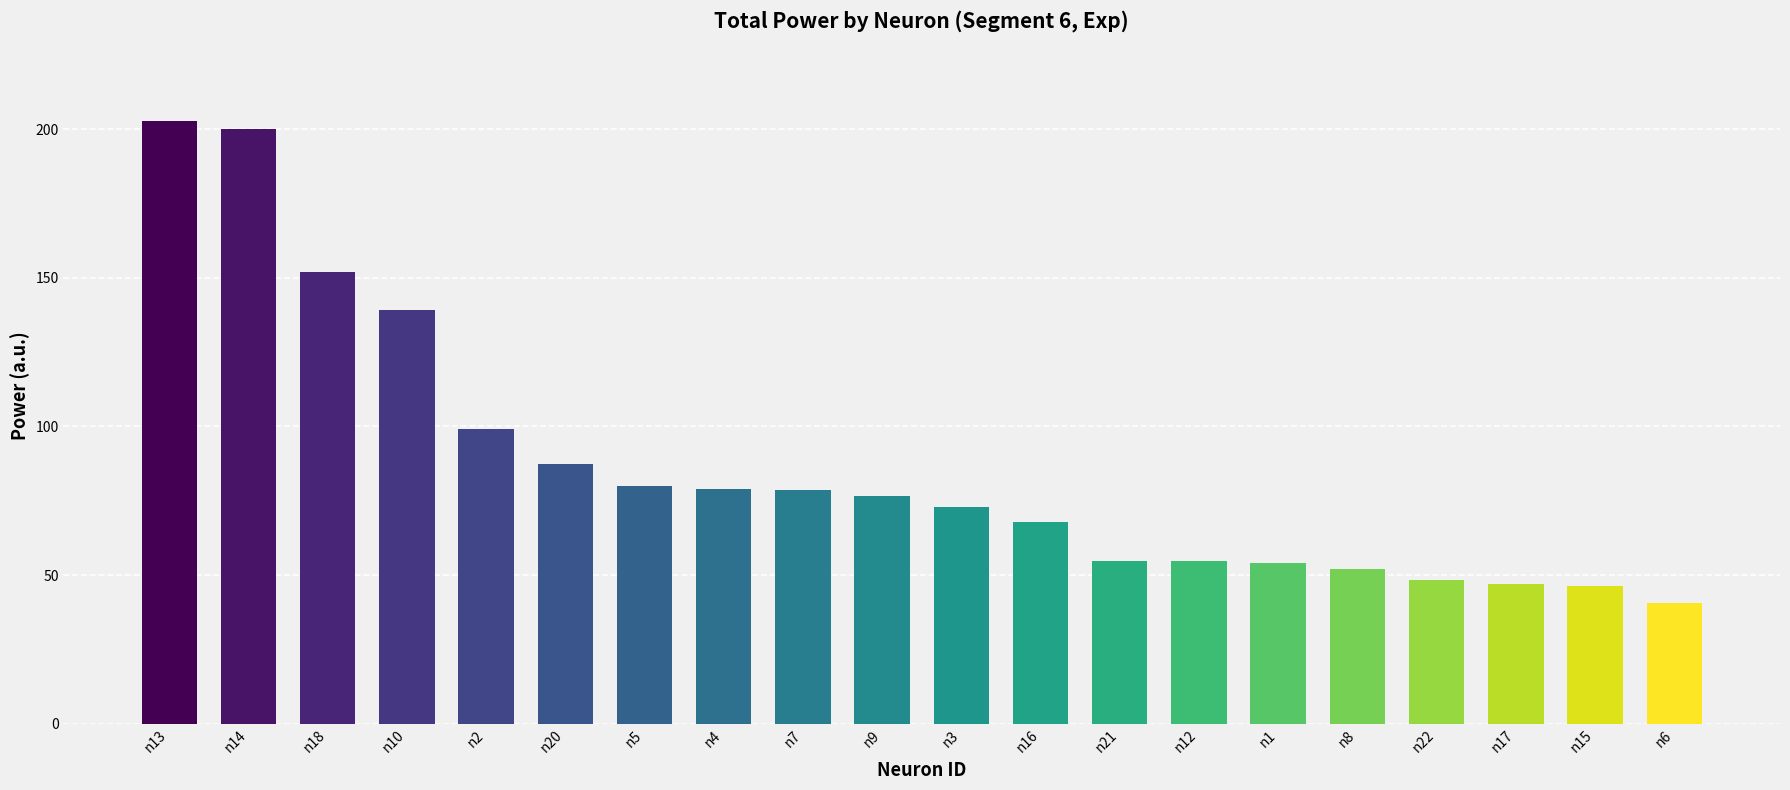

Between n12 and n7, which is larger?

n7